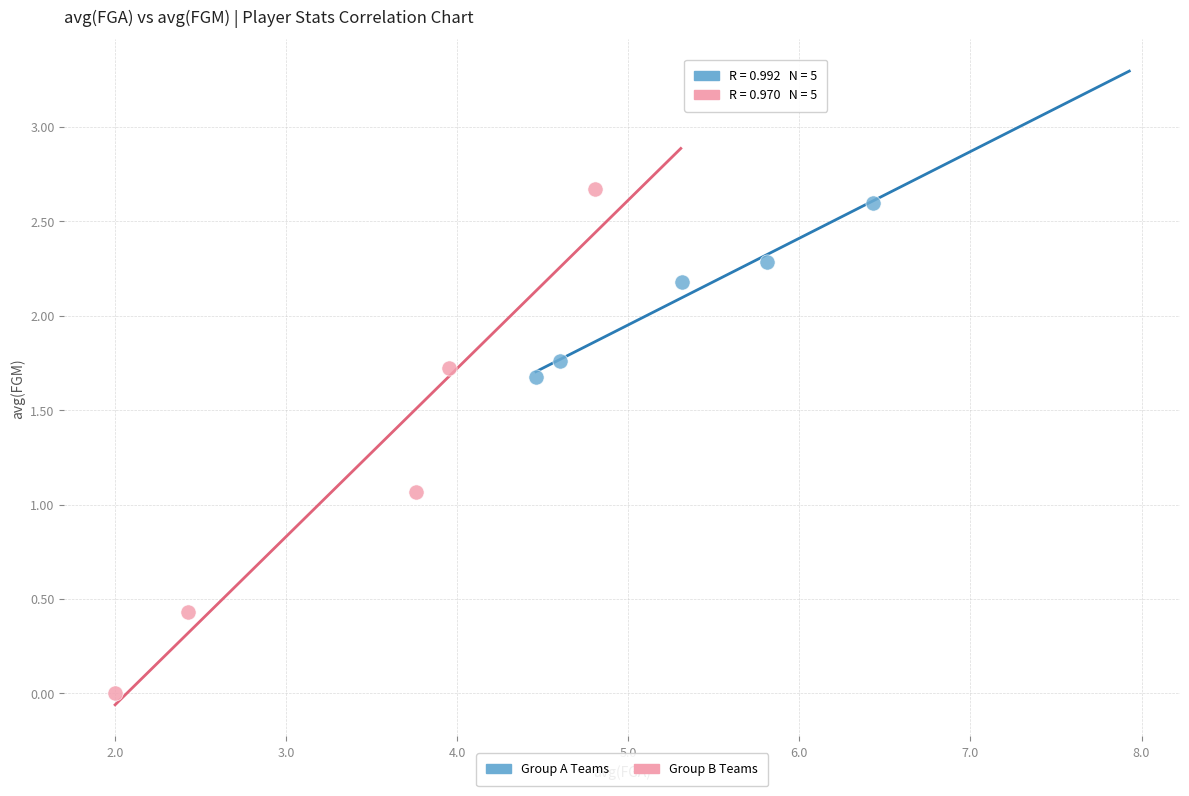

Which series has the largest Y range (max minus min)?

Group B Teams